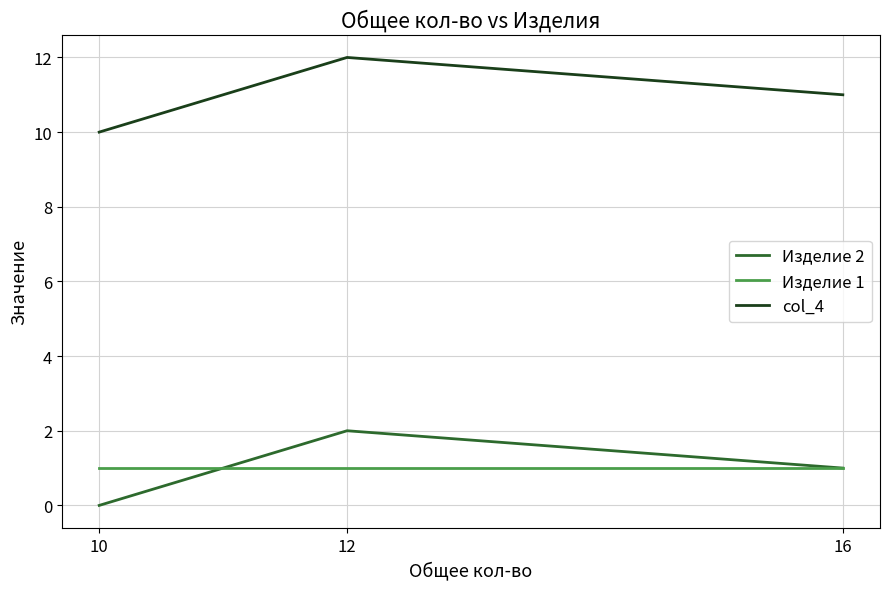

What is the total value across all series at 12?

15